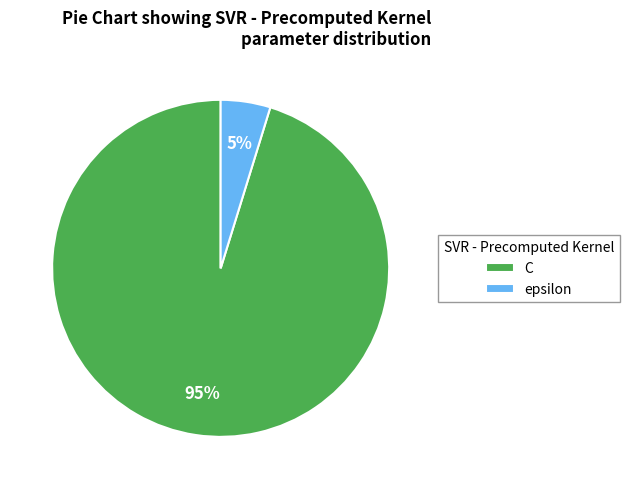

What is the largest slice in the pie chart?

C